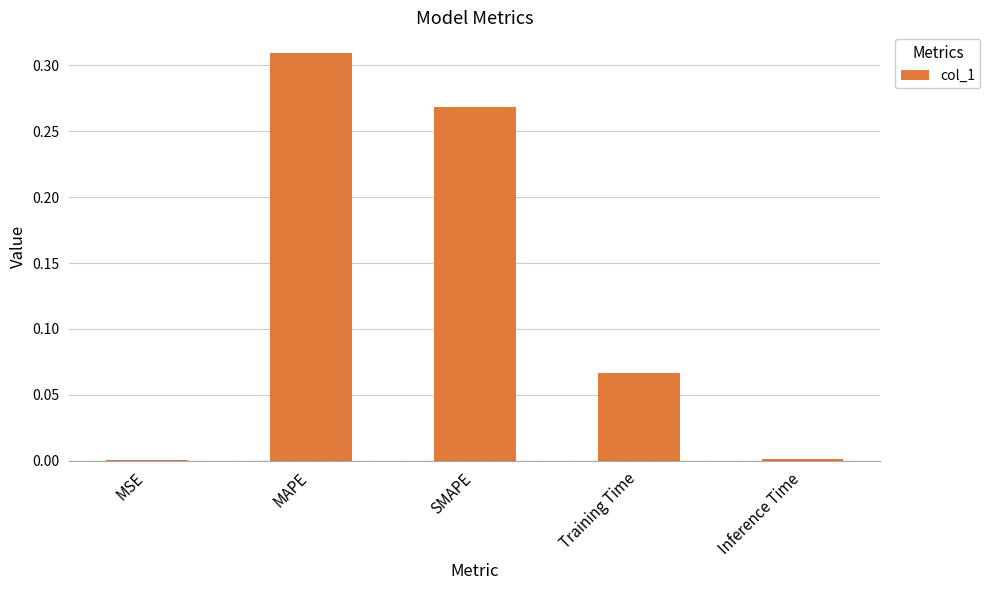

Is it true that the value at MAPE is 0.1?

False